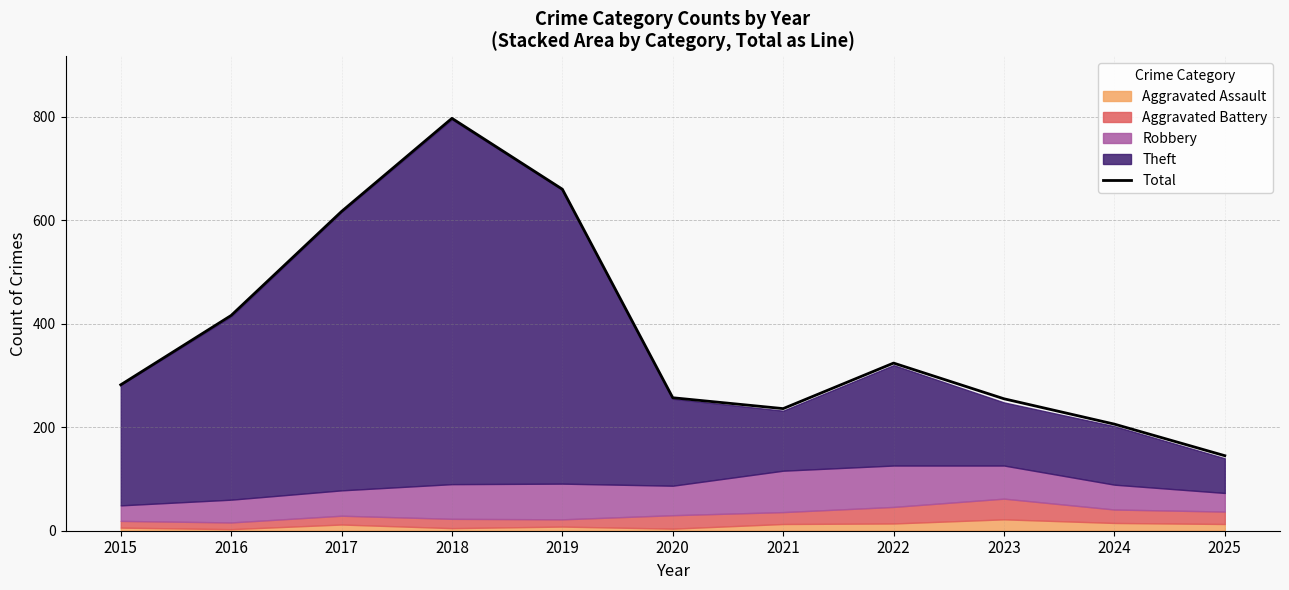

What is the difference between the maximum and minimum values?

652